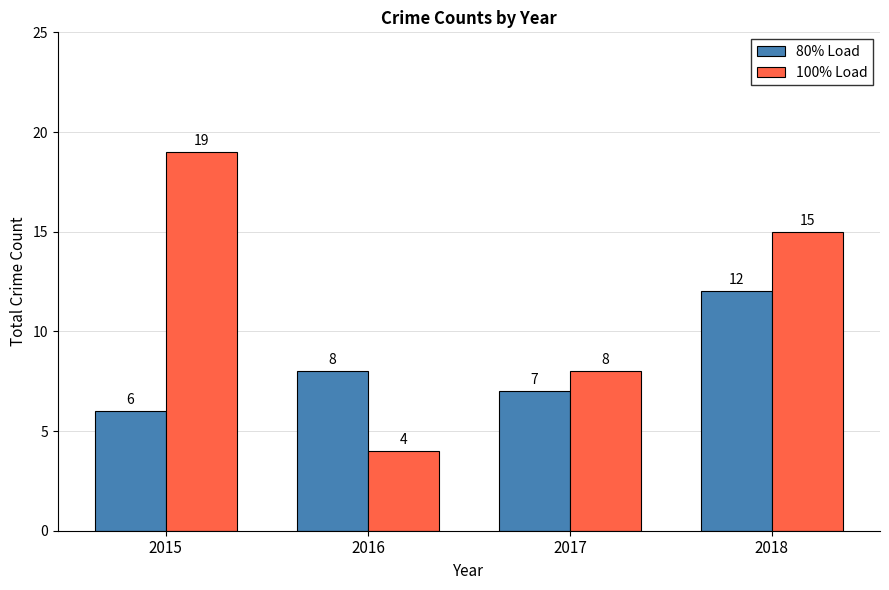

List the series in order of their peak value, highest first.

100% Load, 80% Load